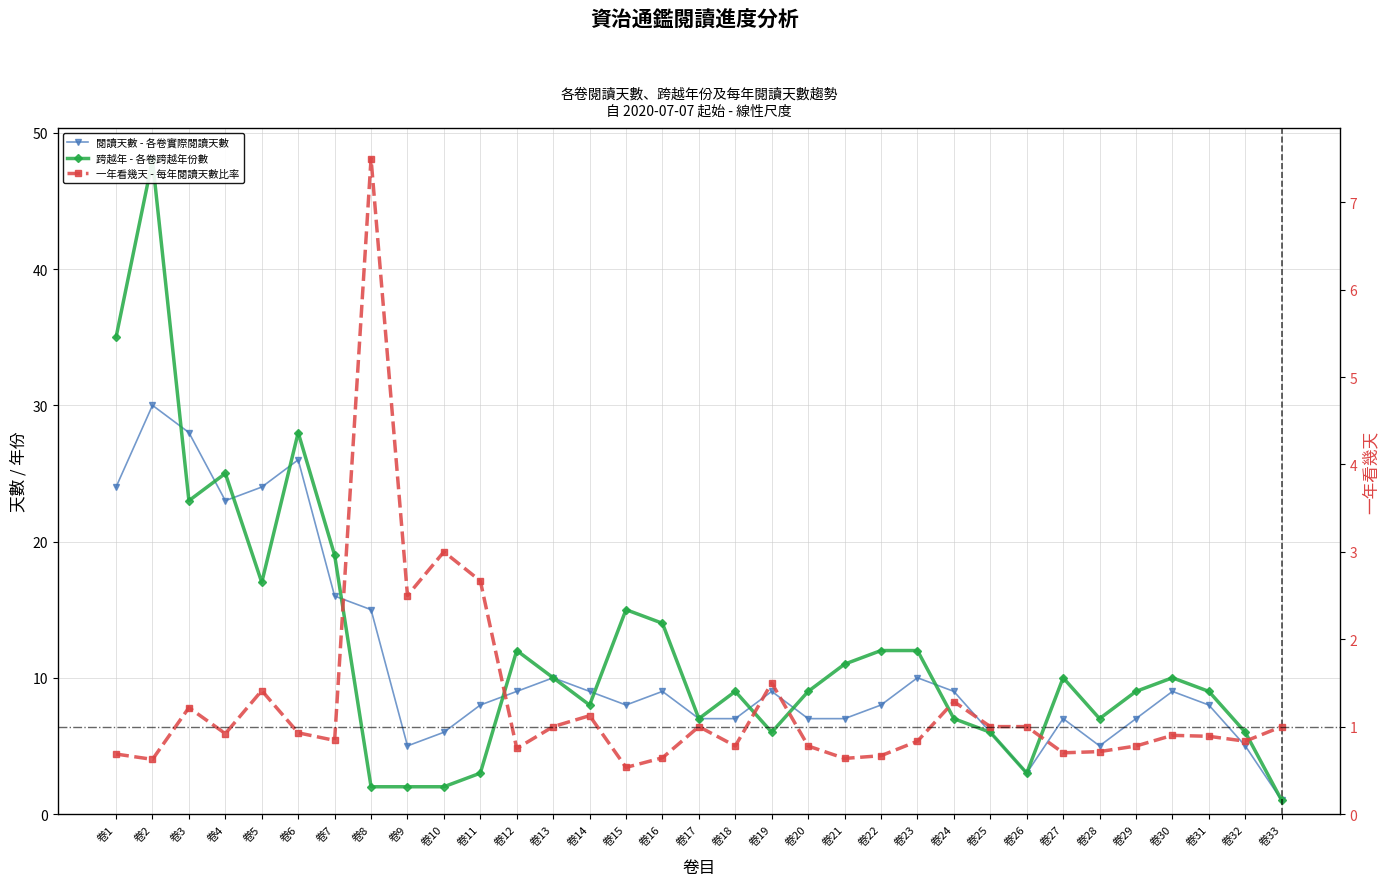

In 跨越年, how many points are higher than both neighbors (excluding endpoints)?

8